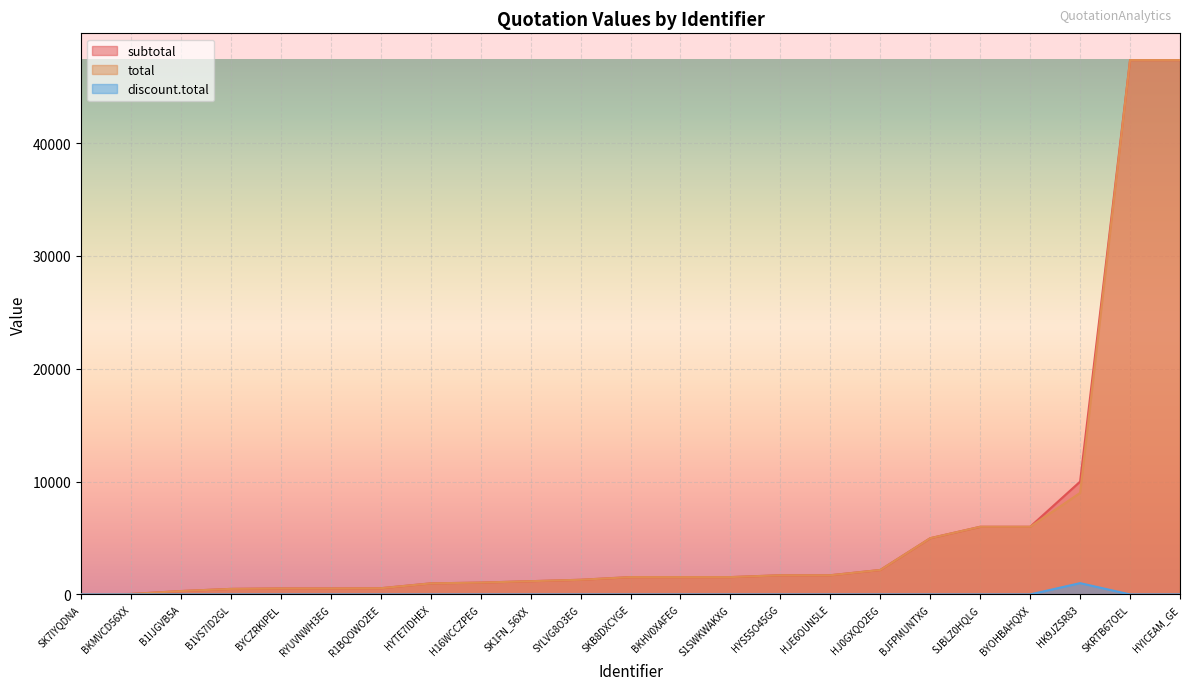

What position from the right is B1IJGVB5A?

21